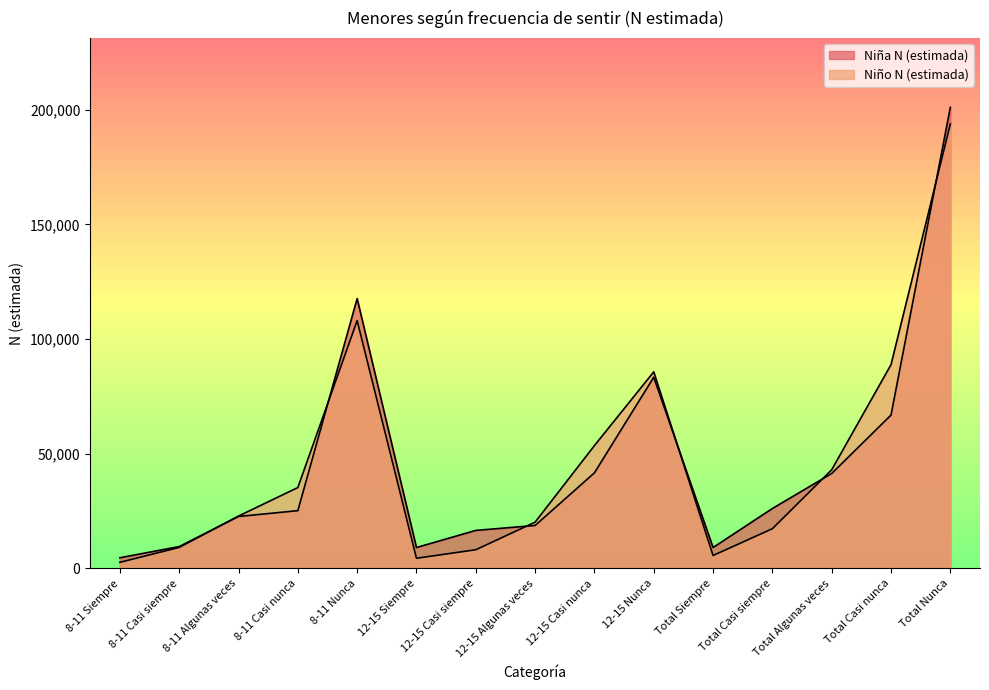

At which category does Niño N (estimada) reach its first local valley?

12-15 Siempre